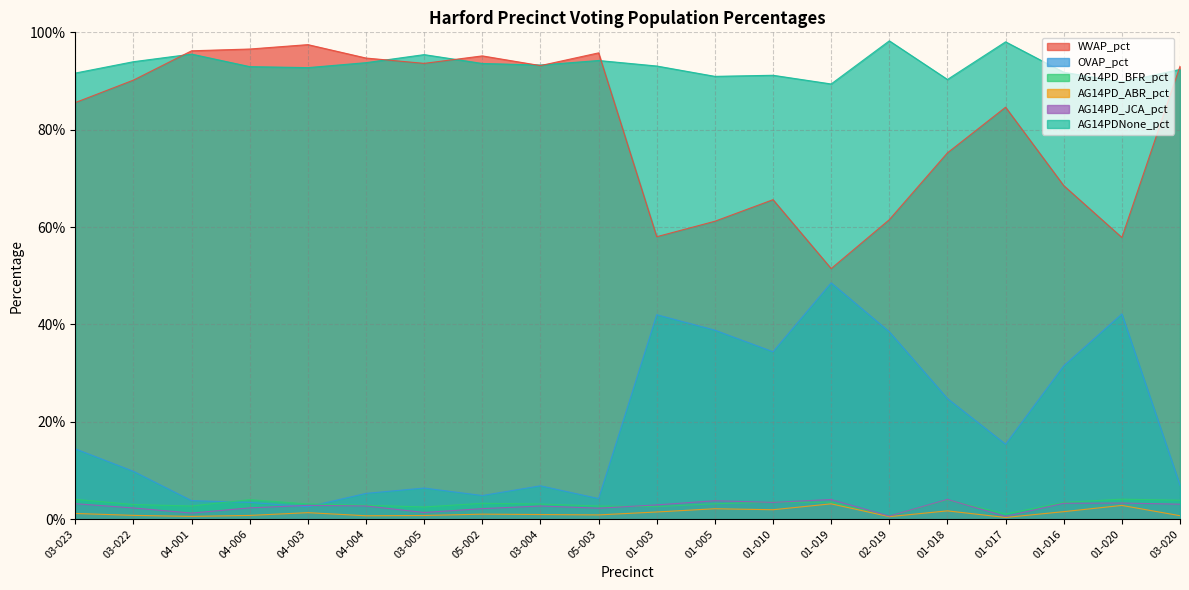

In AG14PDNone_pct, how many points are higher than both neighbors (excluding endpoints)?

6